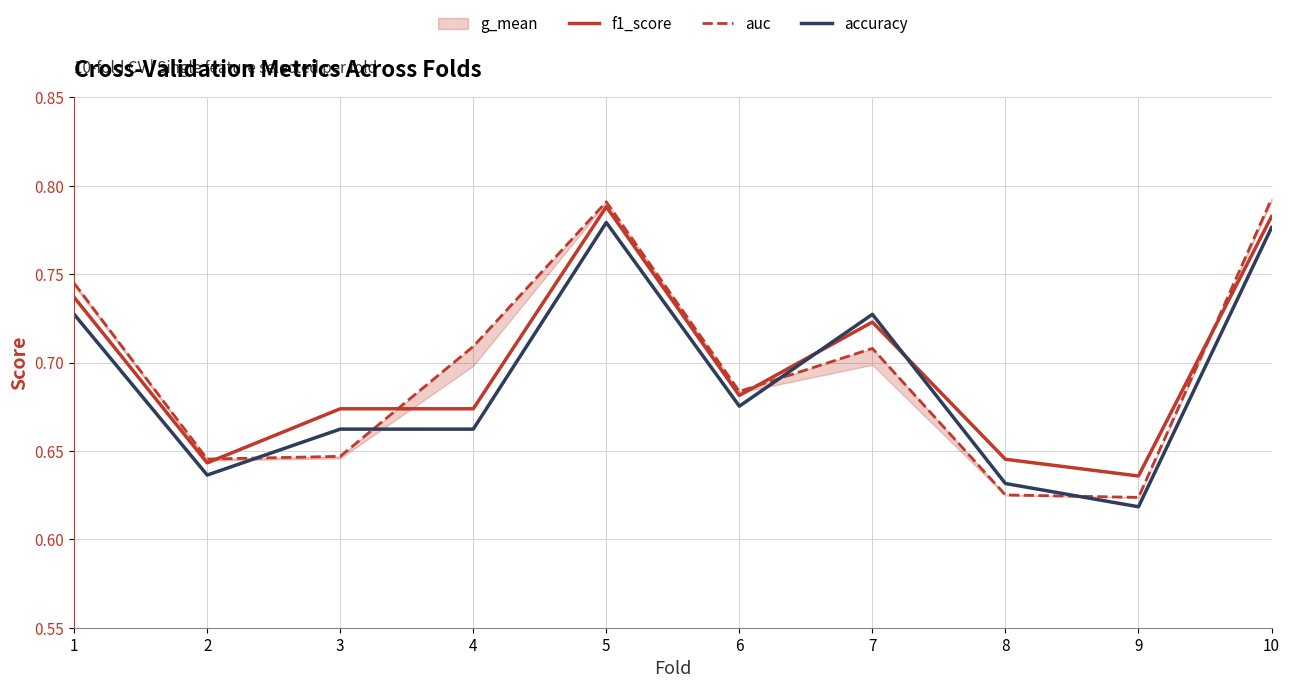

Which series has the widest spread of values?

auc